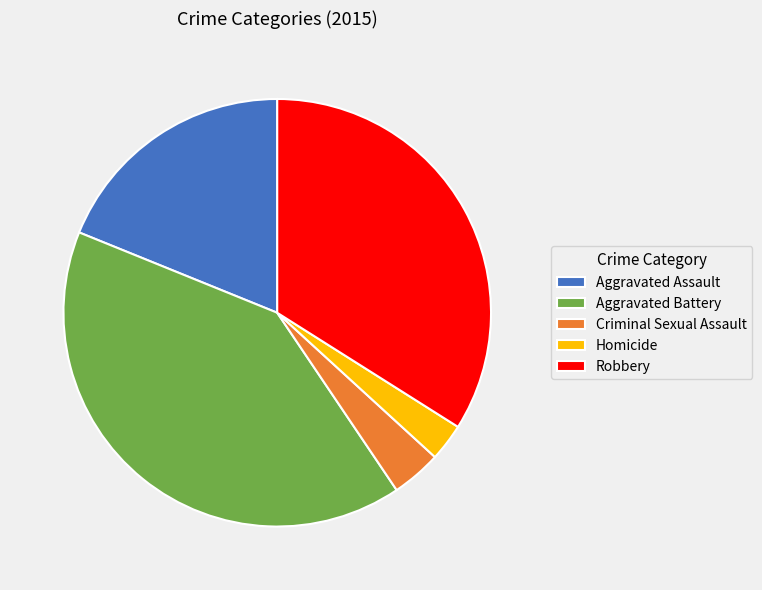

How many segments does this pie chart have?

5